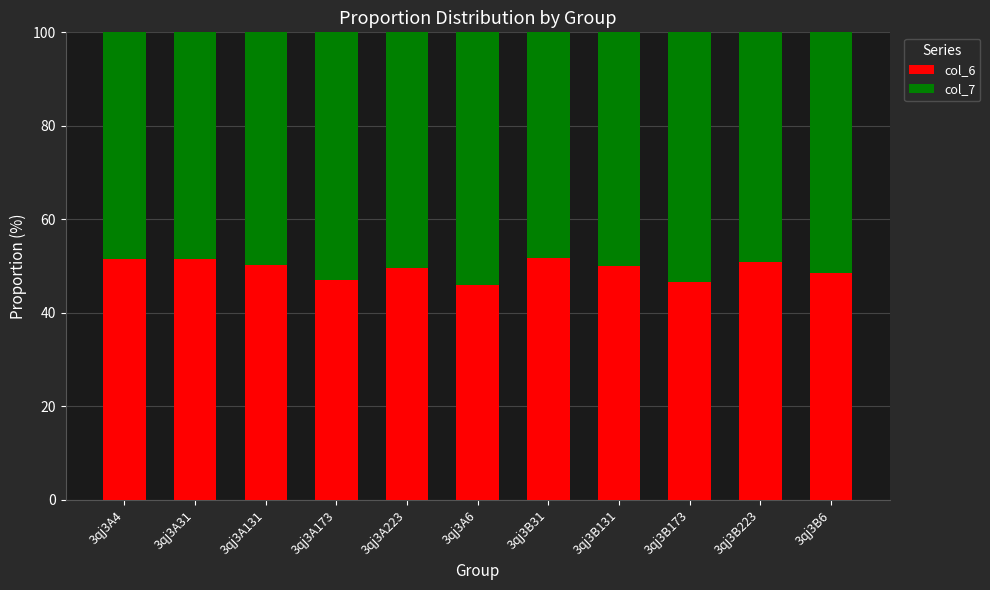

What is the highest value of the col_6 series?

51.7